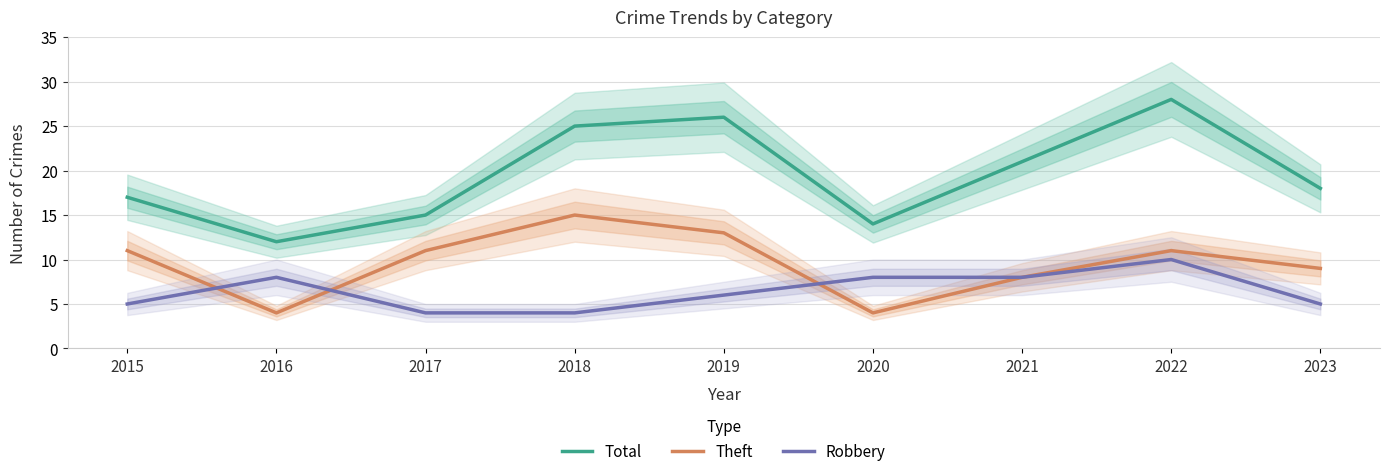

Rank the series at 2015 from highest to lowest value.

Total, Theft, Robbery